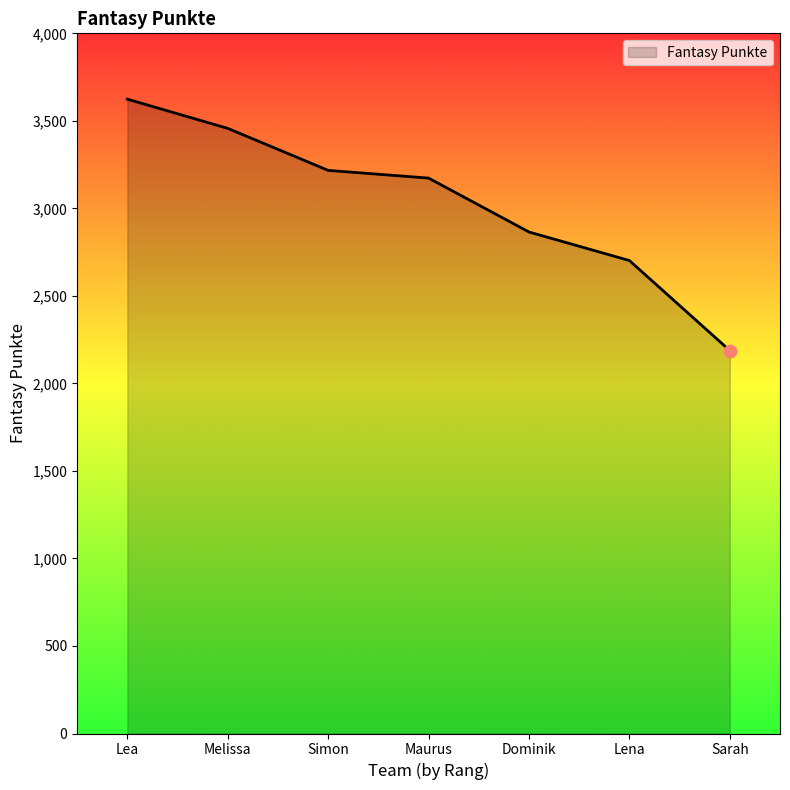

Which has a higher value, Maurus or Lea?

Lea